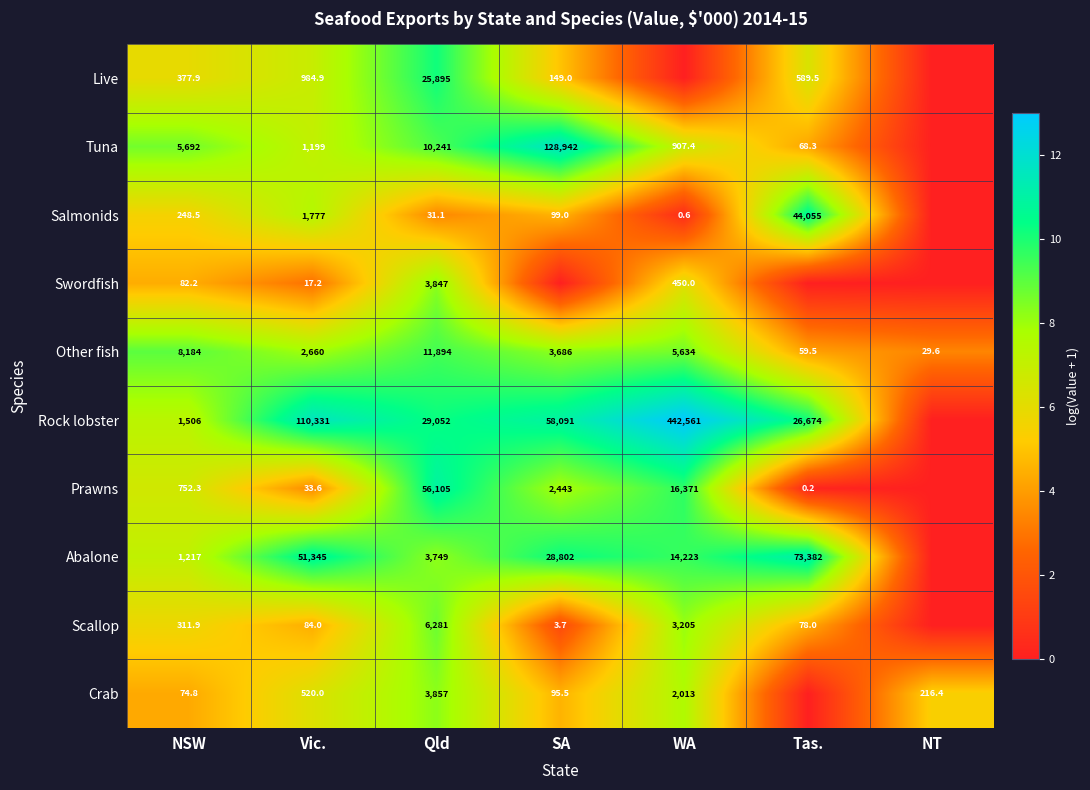

Is the value of Other fish at Qld greater than the value of Tuna at SA?

No